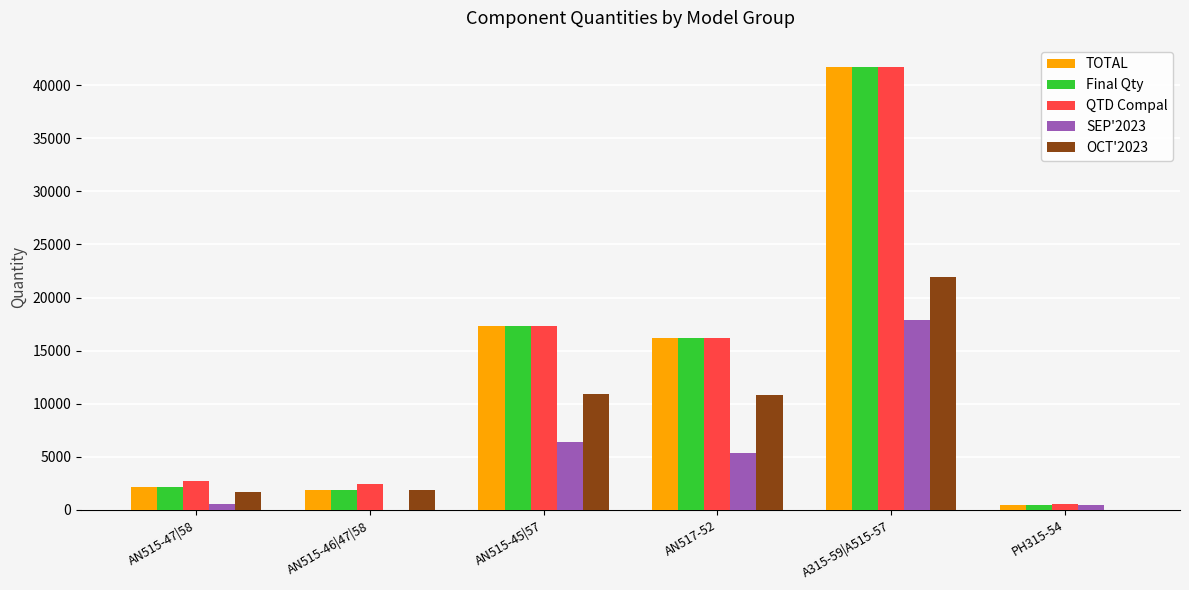

Which category has the highest value in the SEP'2023 series?

A315-59|A515-57